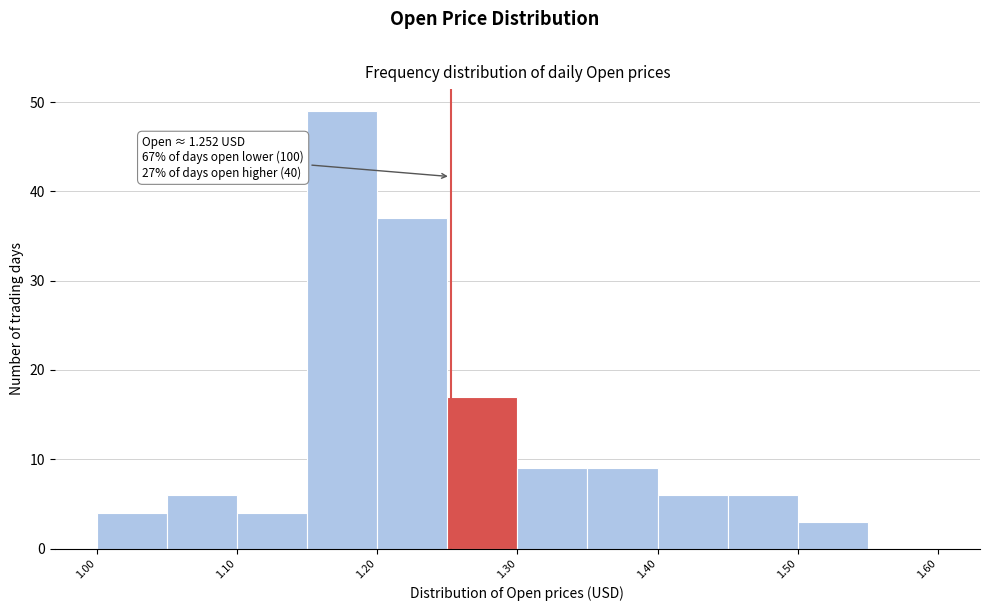

Which range on the x-axis has the tallest bar?

1.15 to 1.20